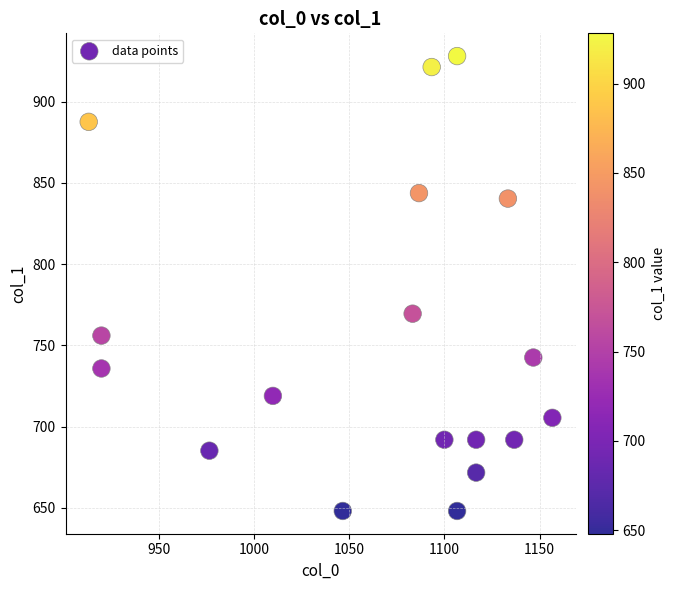

What Y value in the scatter plot is closest to 788?

769.5